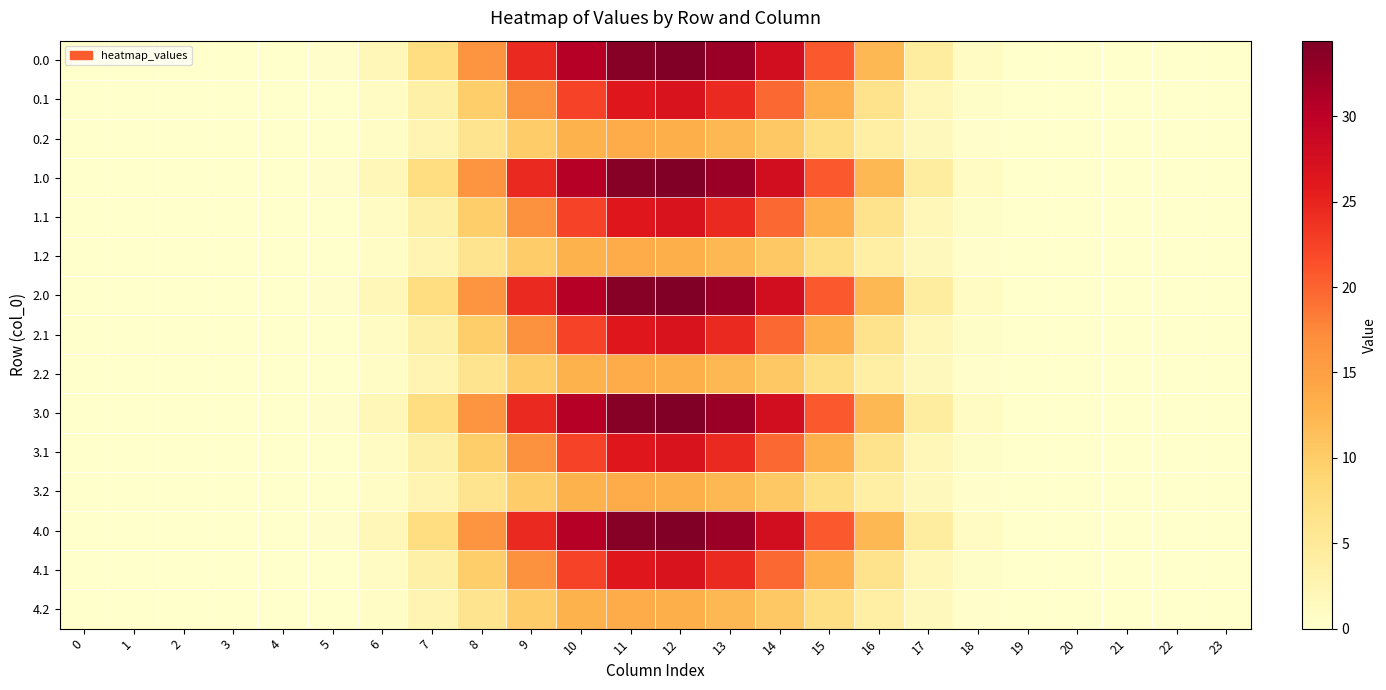

What is the total value across all series at 13?

346.6